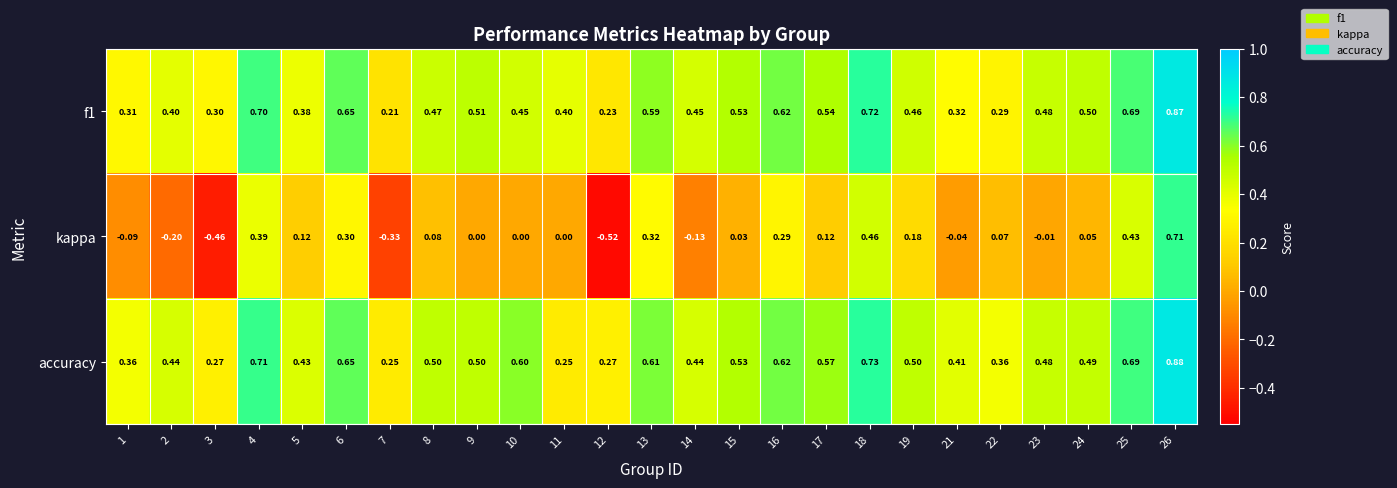

Which category has the highest value across all series?

26